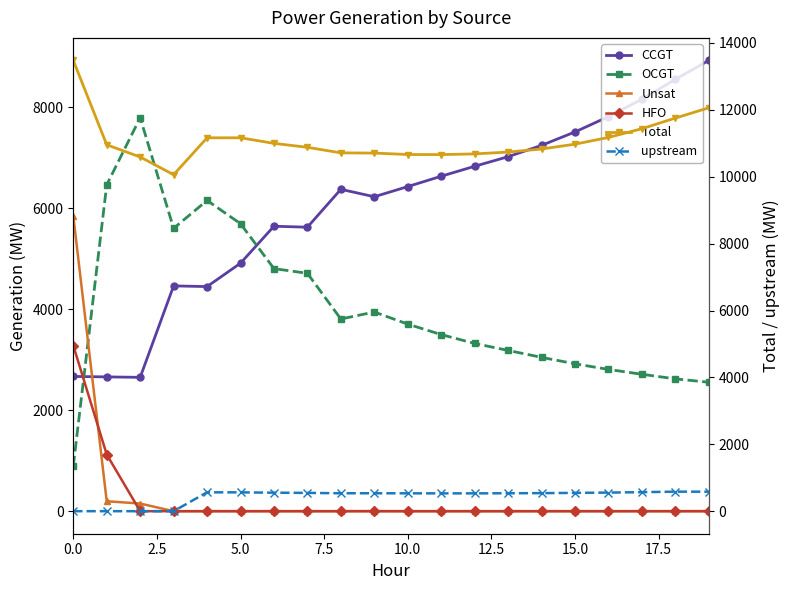

Does the chart display data point markers on the line(s)?

Yes